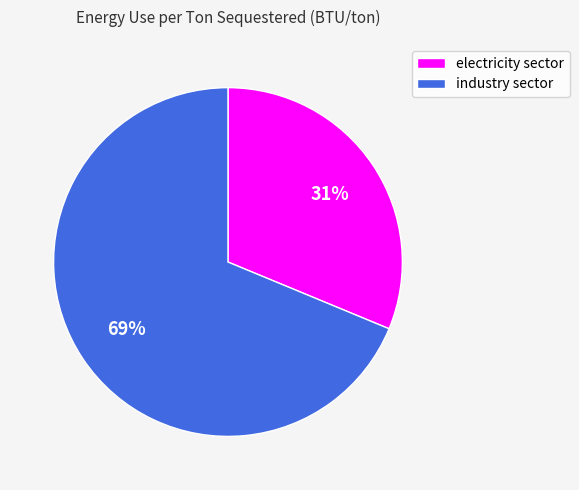

Count the number of slices in the pie.

2